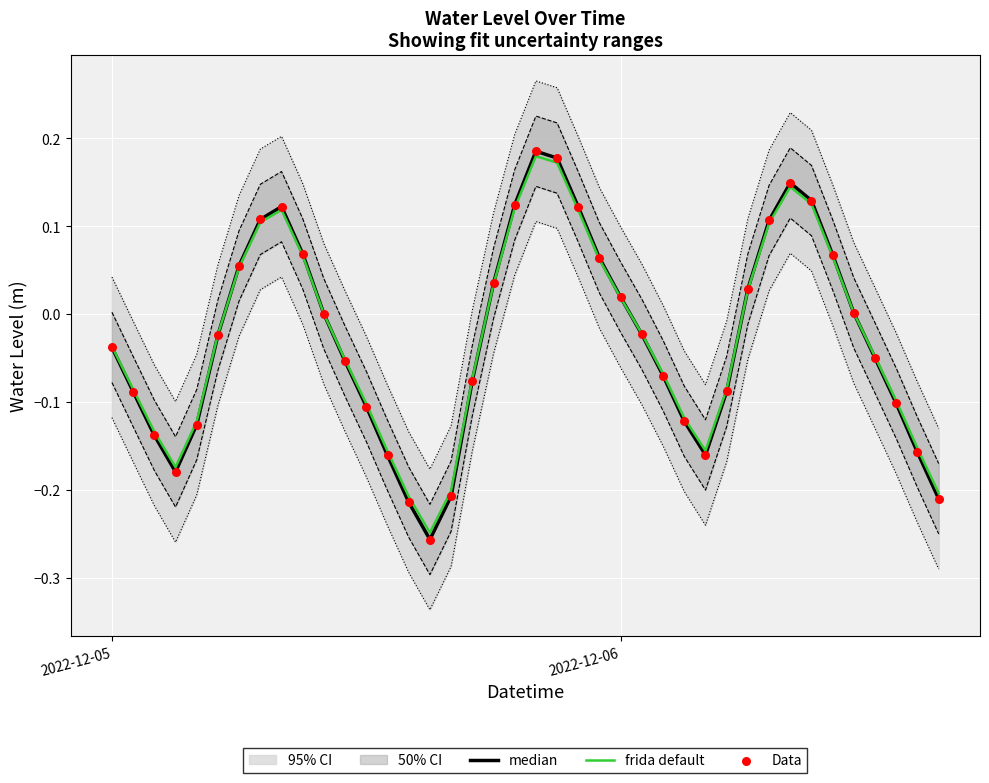

Which series has the largest total across all categories?

frida default